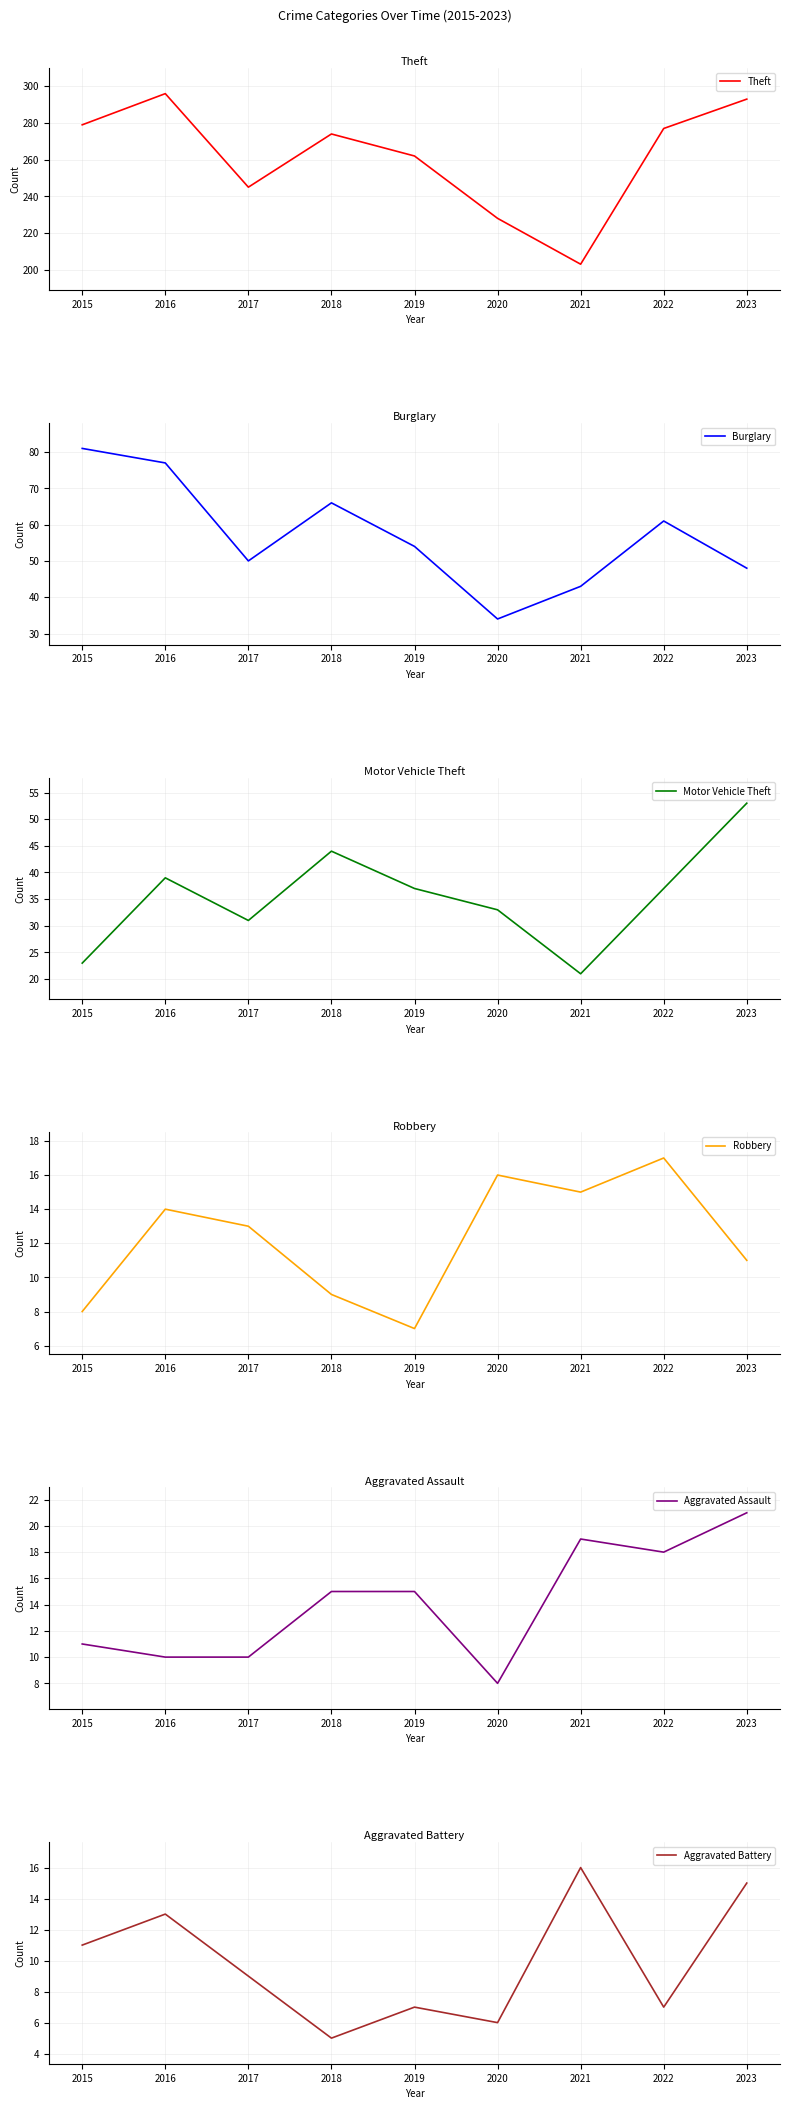

What is the approximate value of Burglary at 2017, to the nearest 10?

50